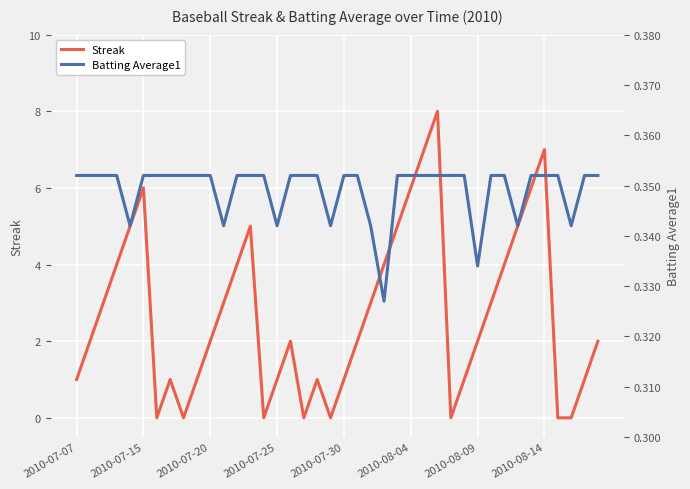

Which series has the largest range (max minus min)?

Streak